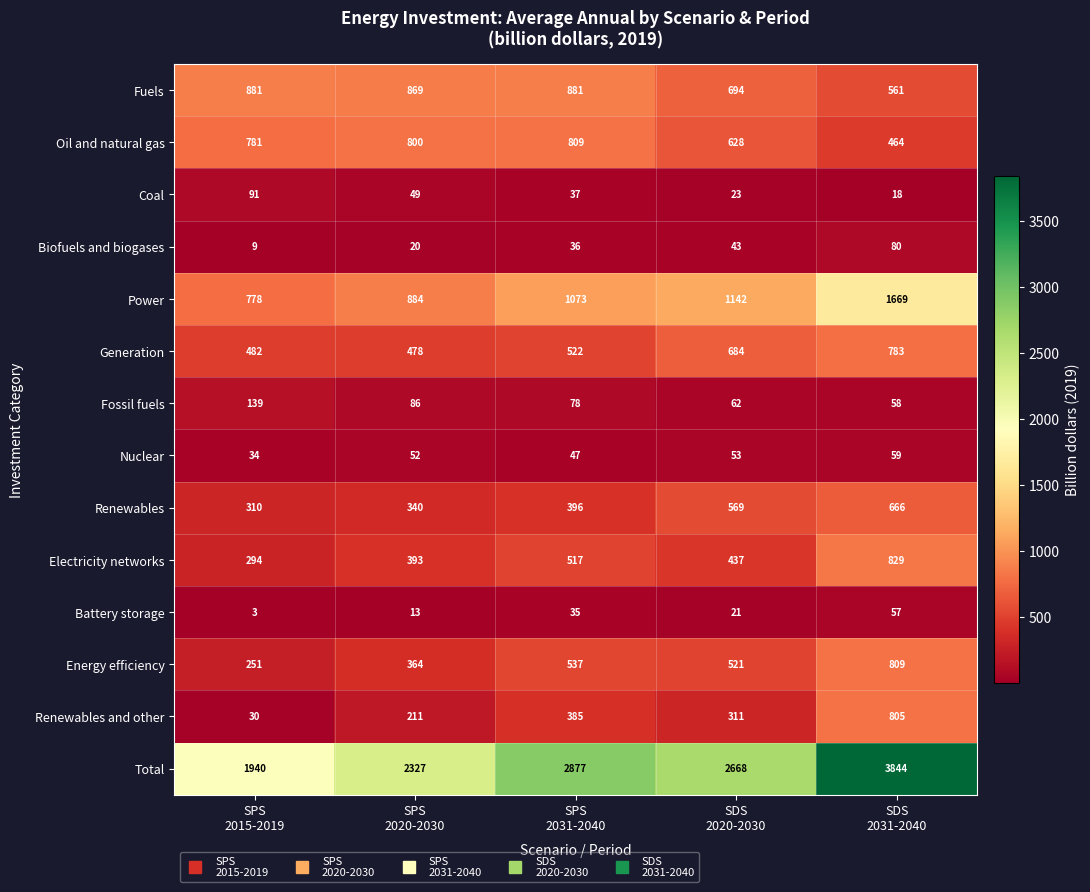

How many series are shown in this chart?

14